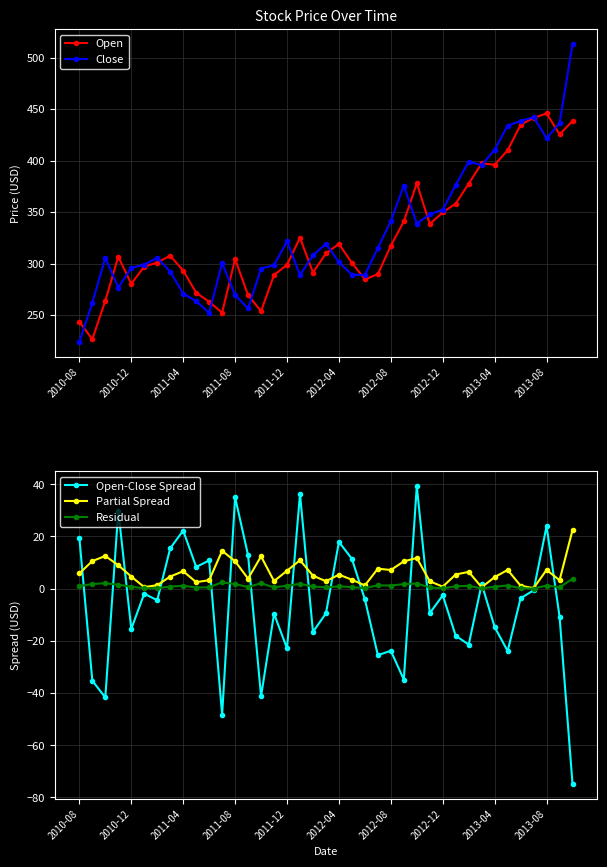

Reading left to right, what are all the values shown in this chart?

Open: 243.6	226.6	264.0	306.7	280.4	297.1	301.1	307.7	293.3	271.8	263.0	252.4	304.5	269.4	254.0	289.0	298.9	325.3	291.4	310.0	319.2	300.8	284.8	289.8	317.5	341.0	378.1	338.5	349.8	358.4	377.7	397.4	396.0	410.1	434.9	441.6	445.8	425.6	438.5
Close: 224.2	261.9	305.7	276.8	295.9	299.1	305.6	292.3	271.0	263.5	252.2	300.7	269.5	256.6	295.2	298.6	321.7	289.0	308.0	319.4	301.3	289.3	289.0	315.3	341.3	375.8	338.9	347.9	352.4	376.4	399.1	395.6	410.7	434.0	438.5	442.2	421.9	436.3	513.4
Open-Close Spread: 19.4	-35.3	-41.7	29.9	-15.4	-1.9	-4.4	15.5	22.2	8.3	10.8	-48.3	35.0	12.8	-41.2	-9.6	-22.9	36.3	-16.6	-9.5	17.9	11.4	-4.1	-25.5	-23.8	-34.8	39.2	-9.4	-2.6	-18.1	-21.4	1.8	-14.7	-23.9	-3.7	-0.6	24.0	-10.7	-74.9
Partial Spread: 5.8	10.6	12.5	9.0	4.6	0.6	1.3	4.6	6.7	2.5	3.2	14.5	10.5	3.8	12.4	2.9	6.9	10.9	5.0	2.8	5.4	3.4	1.2	7.6	7.1	10.5	11.8	2.8	0.8	5.4	6.4	0.5	4.4	7.2	1.1	0.2	7.2	3.2	22.5
Residual: 1.0	1.8	2.1	1.5	0.8	0.1	0.2	0.8	1.1	0.4	0.5	2.4	1.7	0.6	2.1	0.5	1.1	1.8	0.8	0.5	0.9	0.6	0.2	1.3	1.2	1.7	2.0	0.5	0.1	0.9	1.1	0.1	0.7	1.2	0.2	0.0	1.2	0.5	3.7